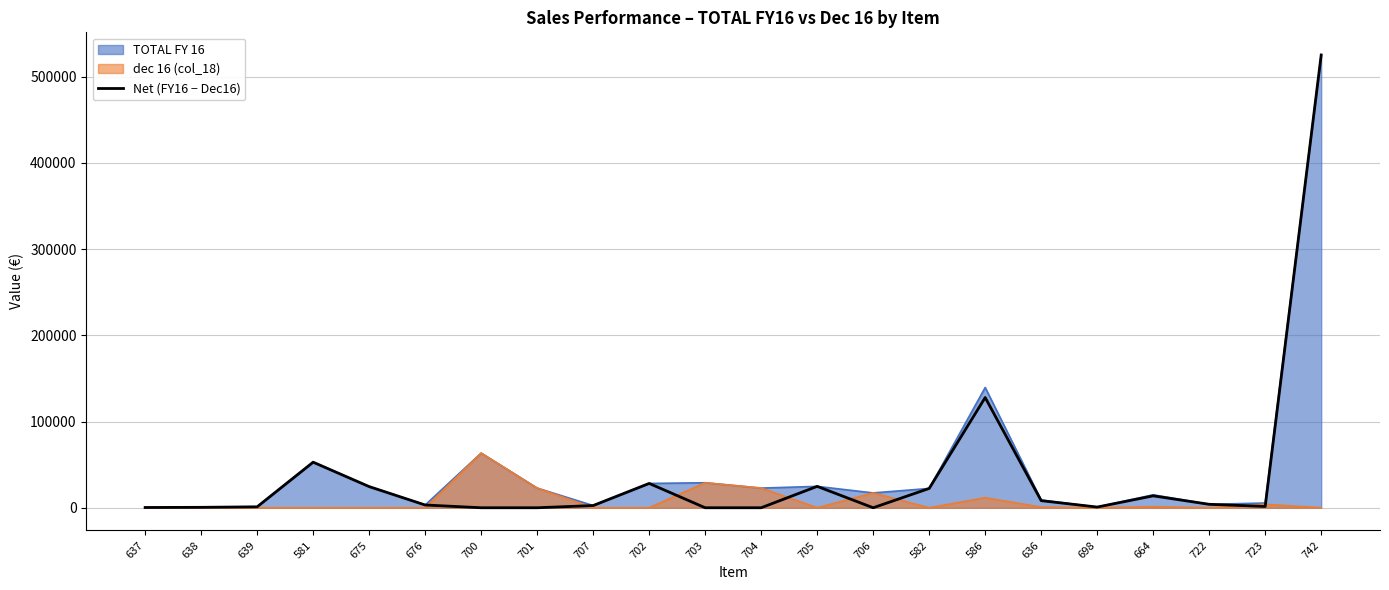

Reading left to right, what are all the values shown in this chart?

300	500	1100	52843	24535	3200	0	0	2560	28200	0	0	24800	0	22392	127819	8222	800	13797	4000	1500	525000